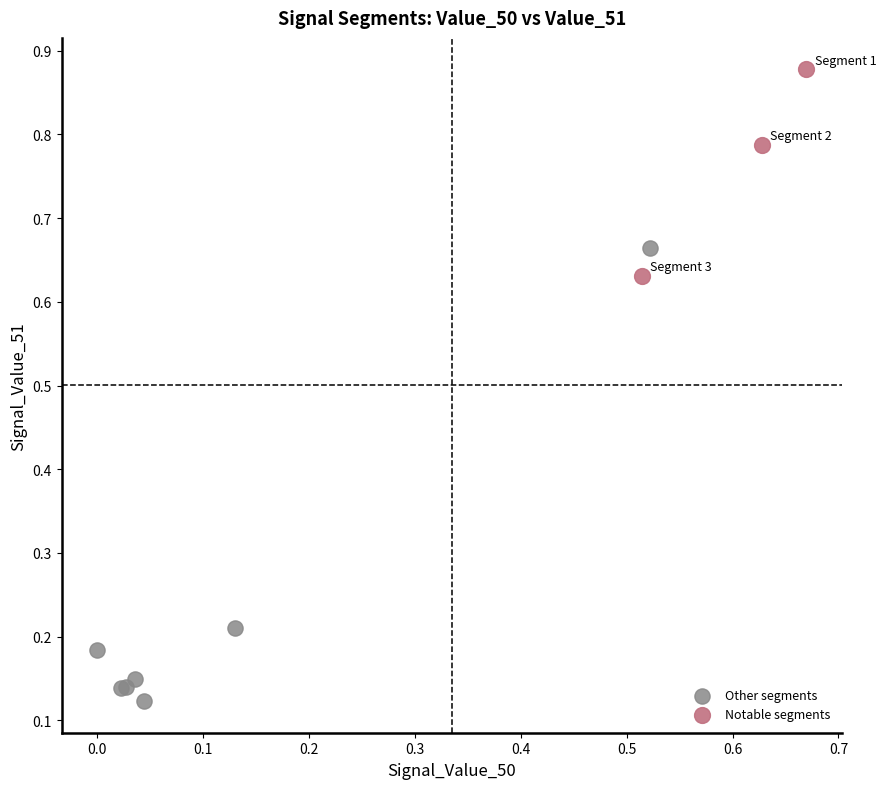

Which series reaches the minimum Y coordinate?

Other segments